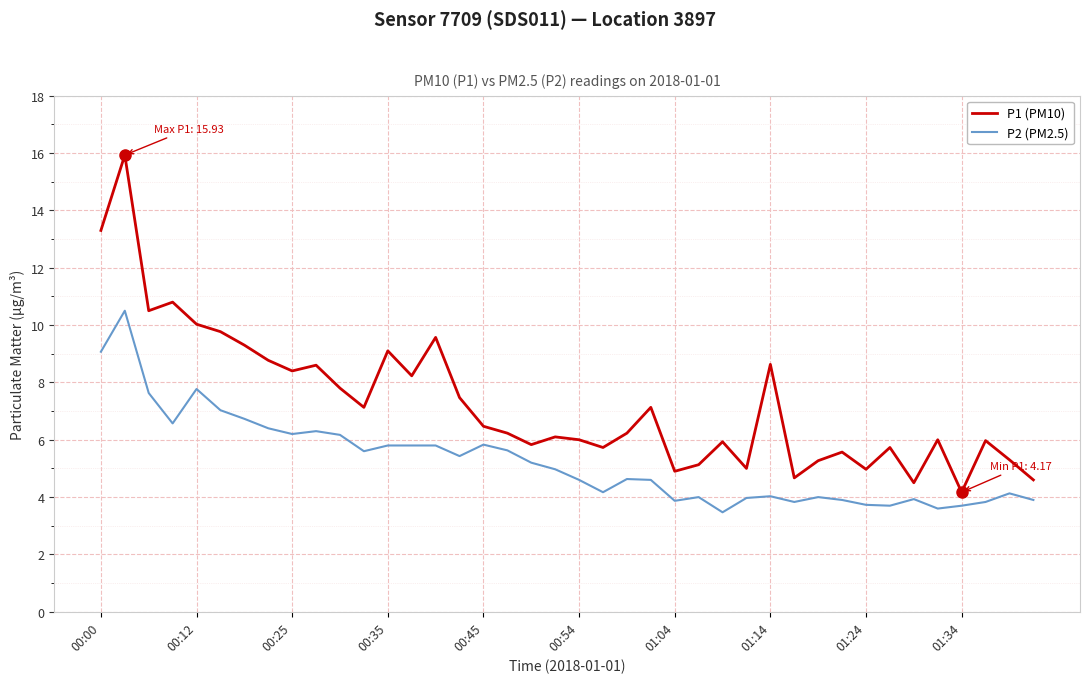

Does the chart display data point markers on the line(s)?

No